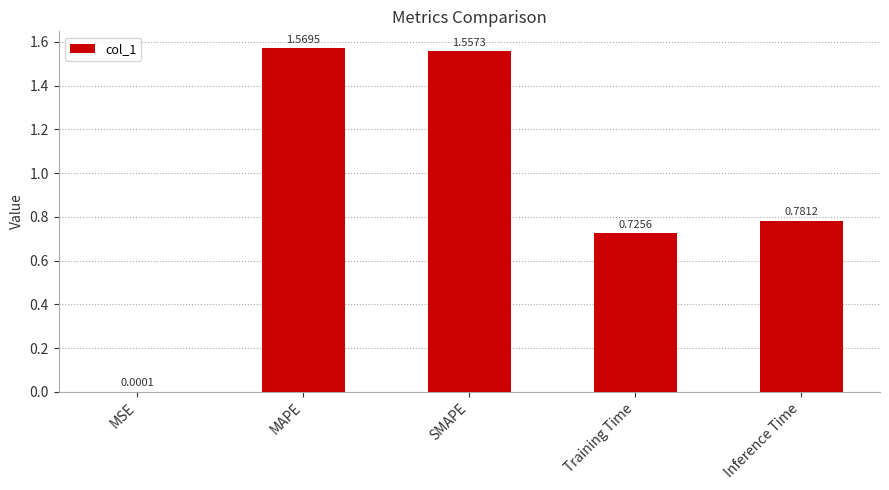

What is the sum of all values?

4.6